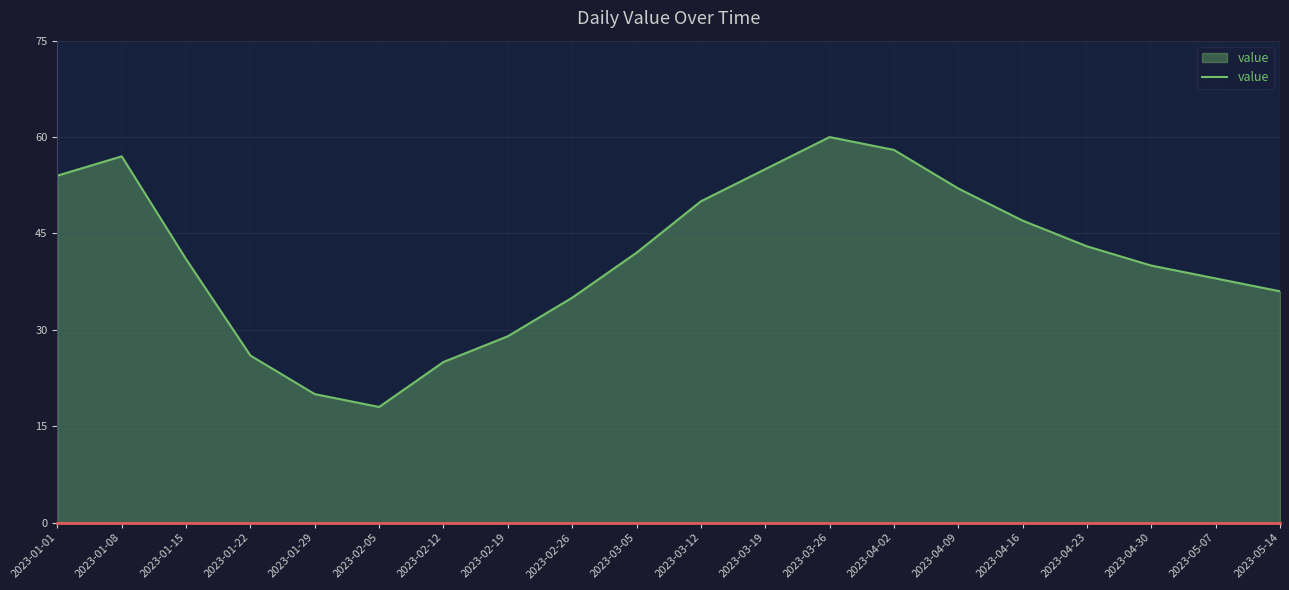

Is it true that the value at 2023-04-23 is 69?

False